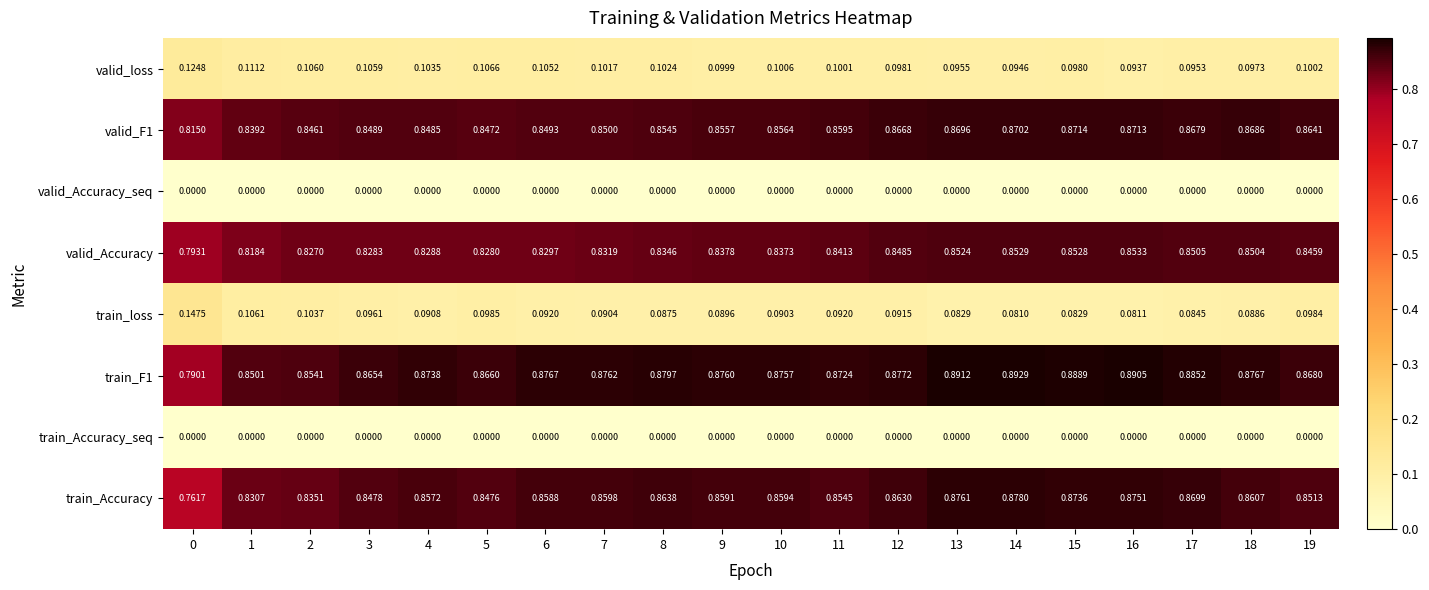

Which series changed the most between 1 and 4?

train_Accuracy